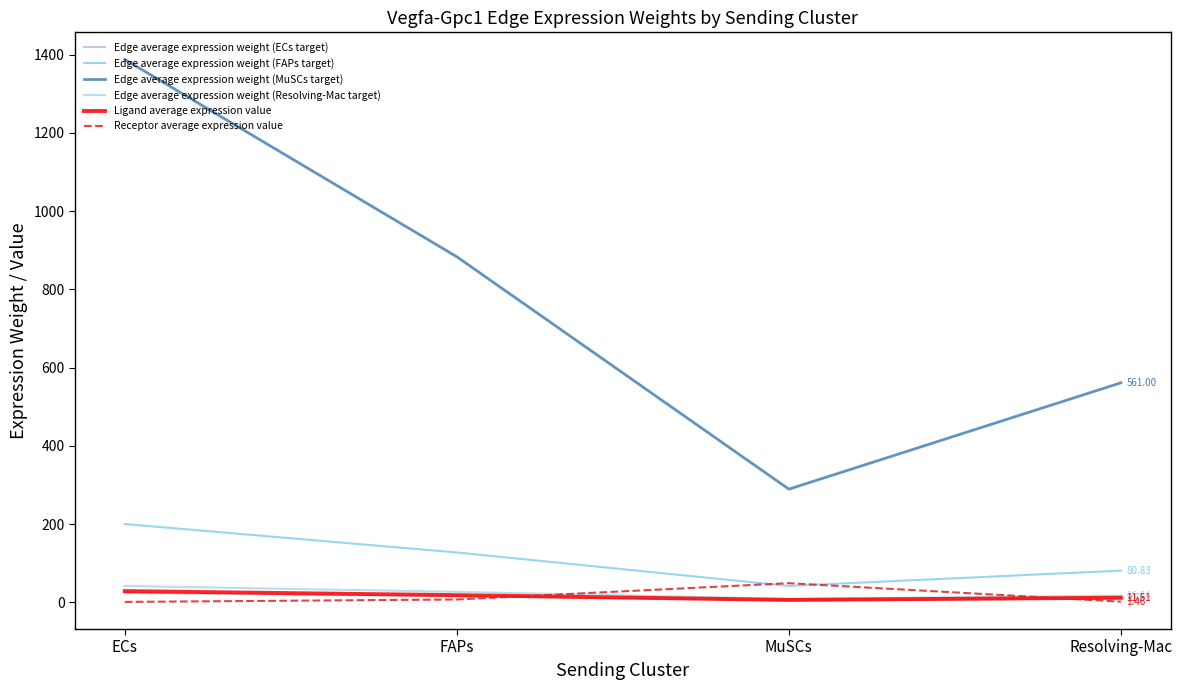

True or false: Edge average expression weight (Resolving-Mac target) and Ligand average expression value intersect in this chart.

False